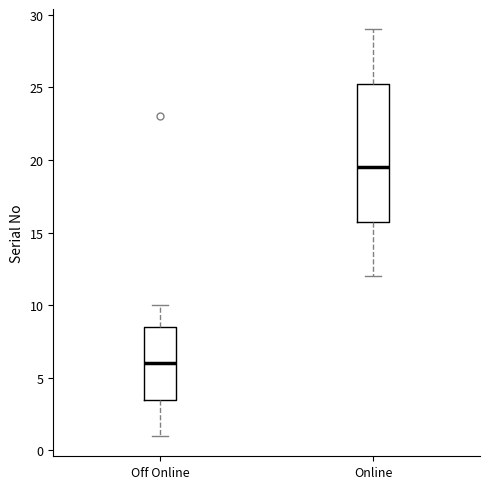

Reading left to right, read every box against the y-axis: the position of its median line, the range the box covers, and the ends of its whiskers. The values are not printed on the chart, so give them approximately, as read against the axis.

Off Online: median 6.0, box 3.5 to 8.5, whiskers 1.0 to 10.0
Online: median 19.5, box 16.0 to 25.5, whiskers 12.0 to 29.0